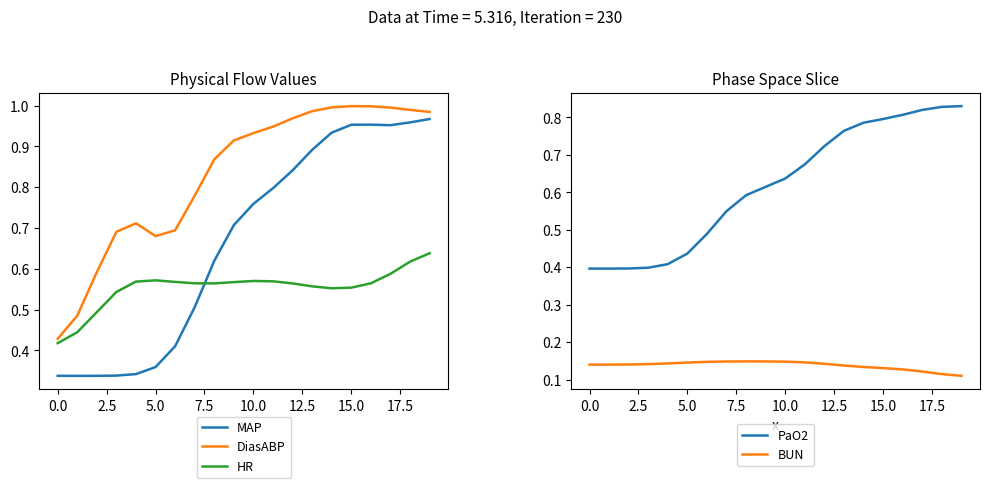

Which series has the widest spread of values?

MAP